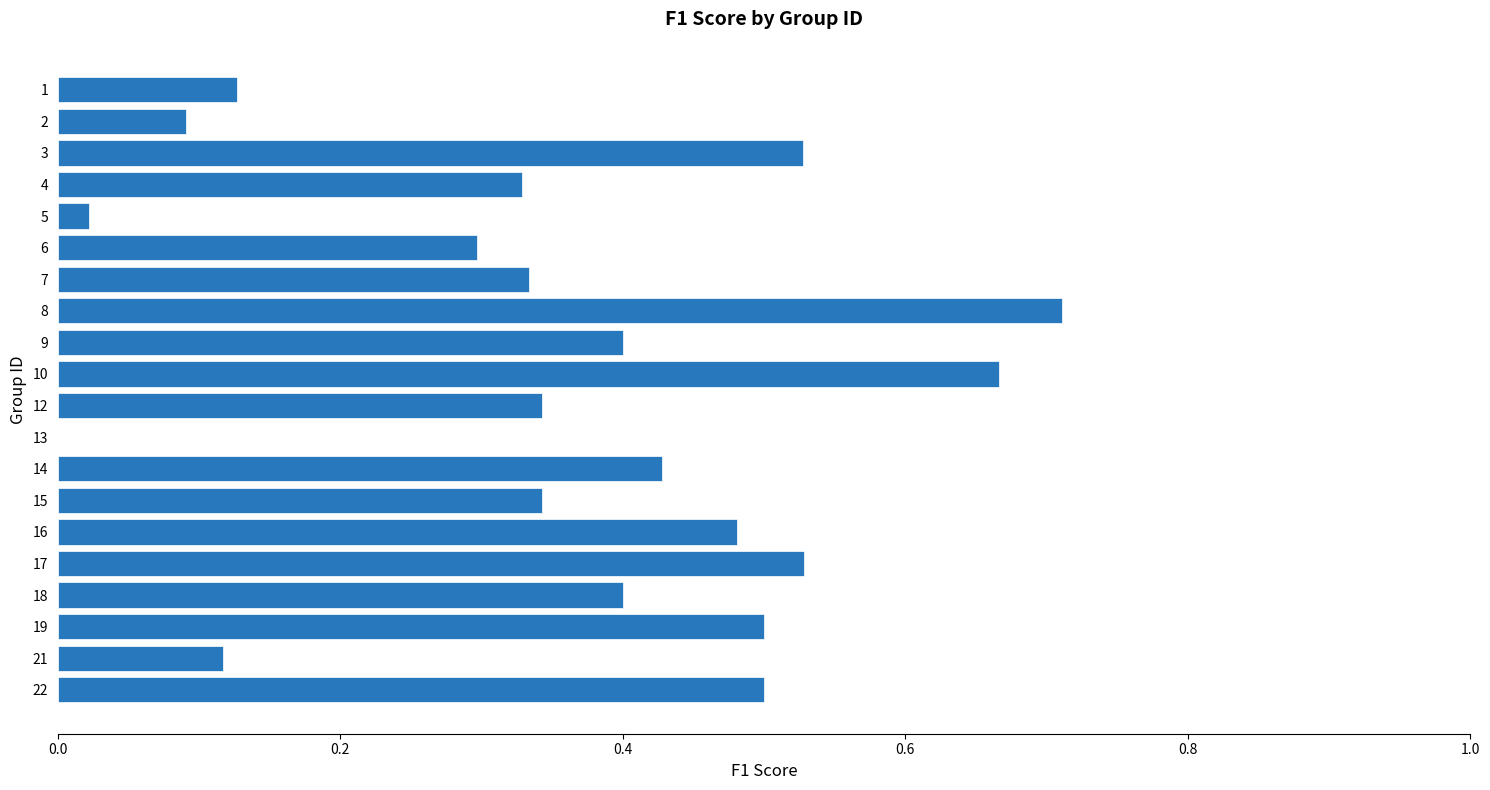

What is the sum of the values at 8 and 21?

0.8